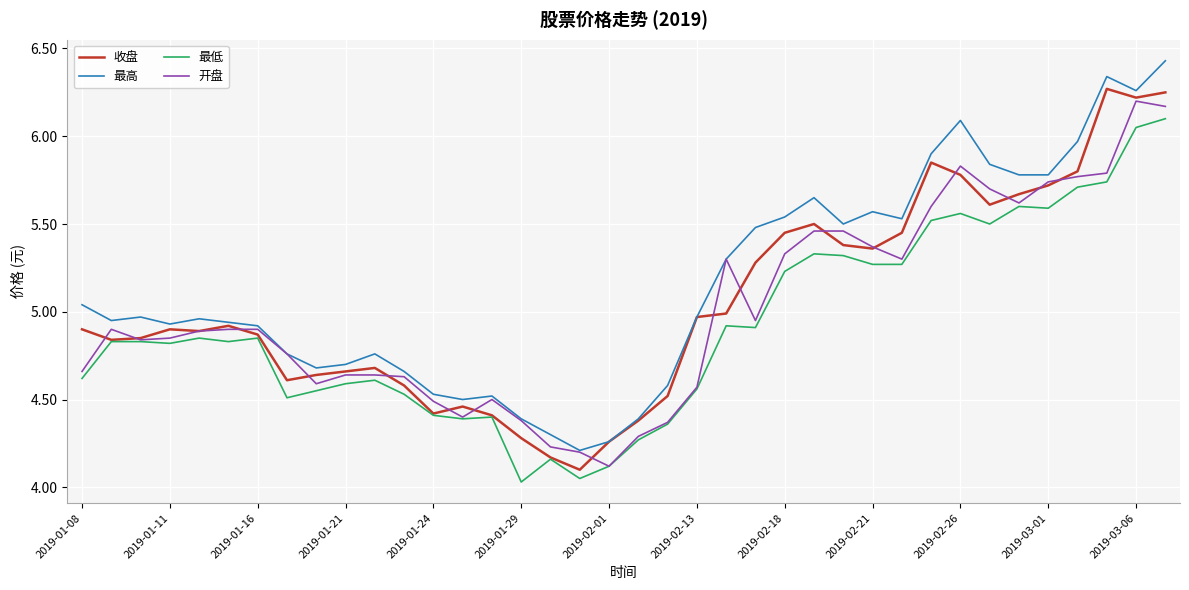

Which series has the widest spread of values?

最高